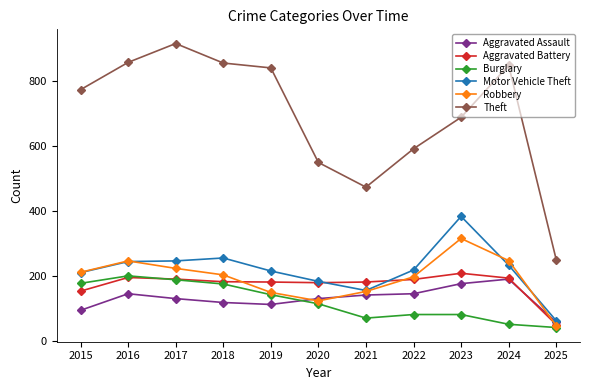

Does the chart have visible grid lines?

No